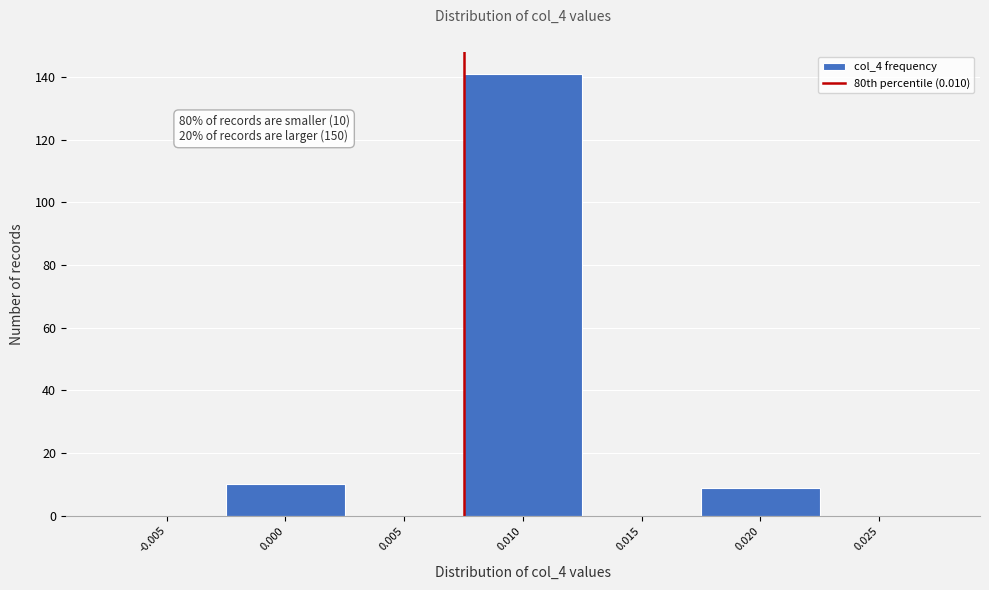

Reading left to right, list all the values displayed in this chart.

-0.005=0	0.000=10	0.005=0	0.010=141	0.015=0	0.020=9	0.025=0